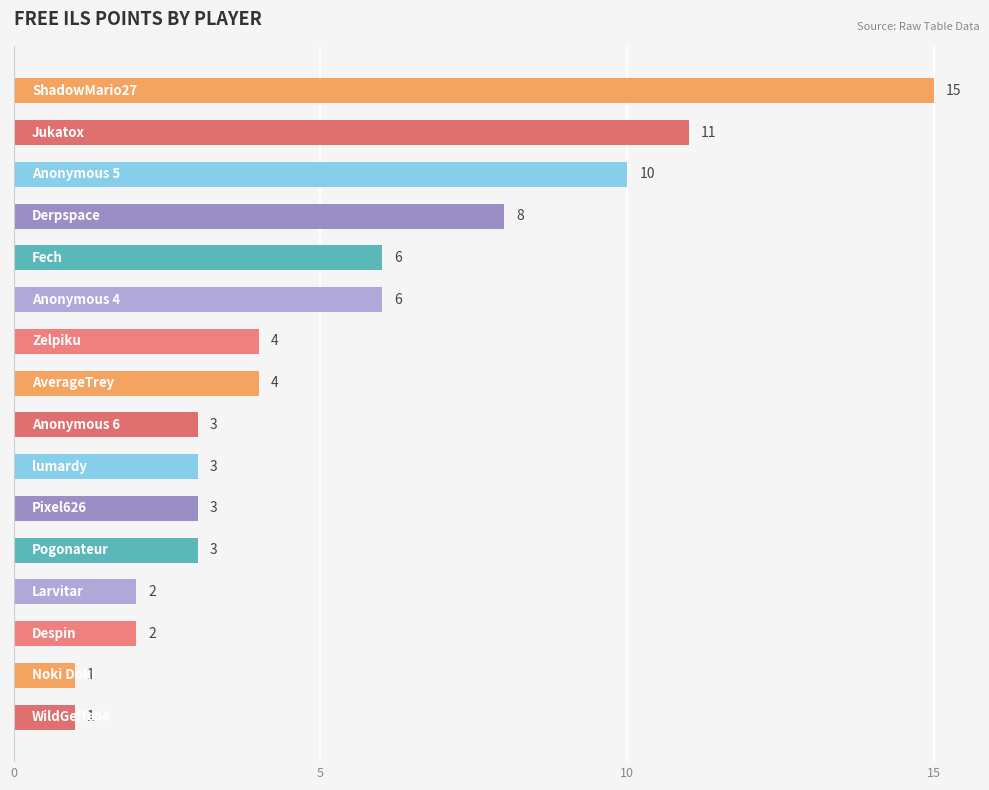

What is the average value?

5